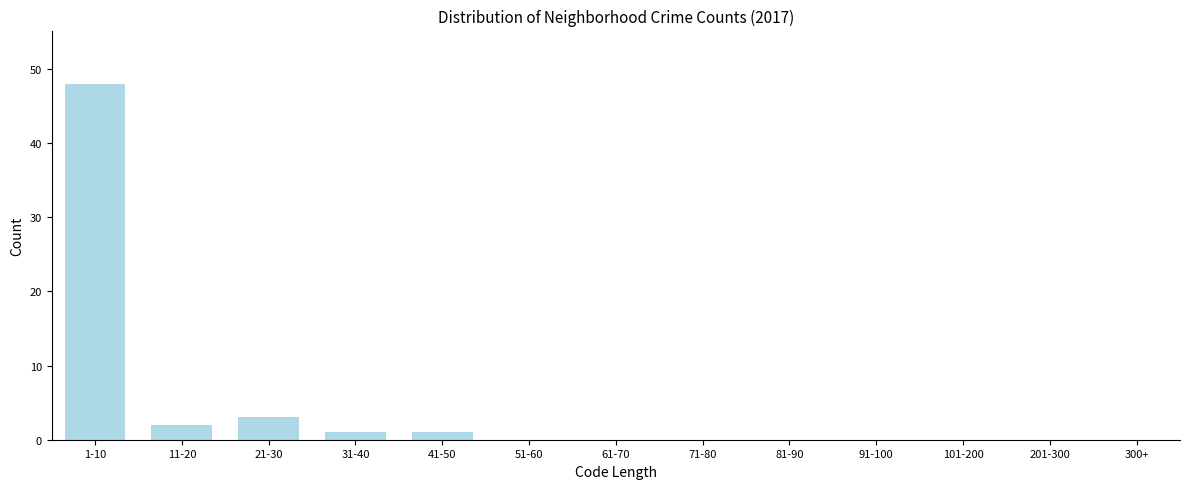

Reading left to right, what are all the values shown in this chart?

1-10=48	11-20=2	21-30=3	31-40=1	41-50=1	51-60=0	61-70=0	71-80=0	81-90=0	91-100=0	101-200=0	201-300=0	300+=0